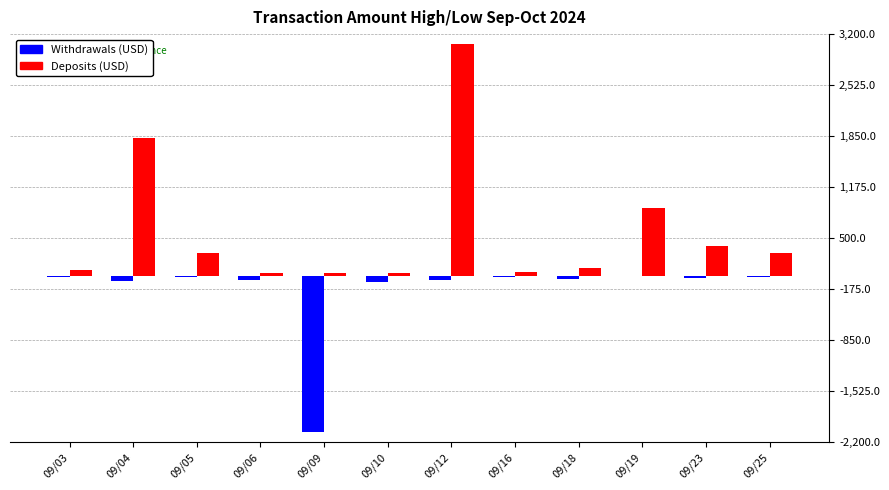

What is the maximum value shown in the chart?

3071.3